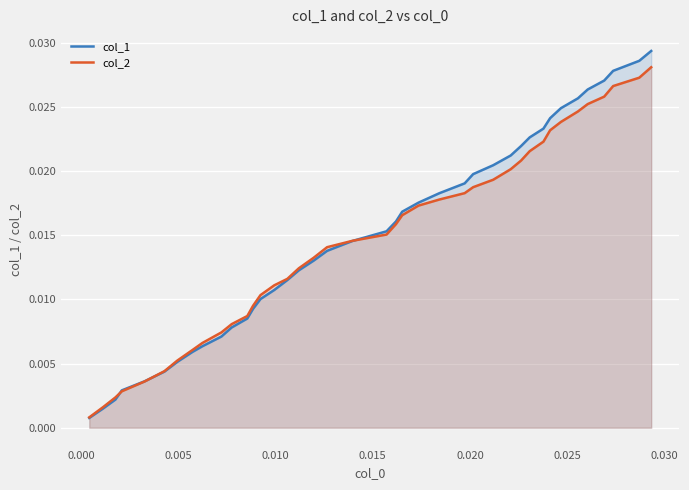

Which series has the widest spread of values?

col_1